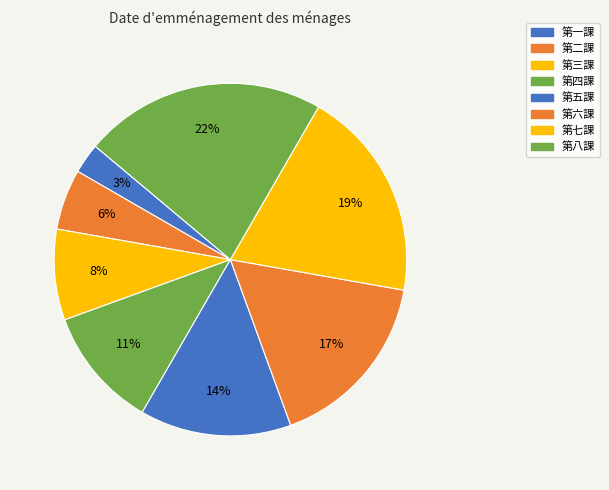

Which category has the biggest portion of the pie?

第八課